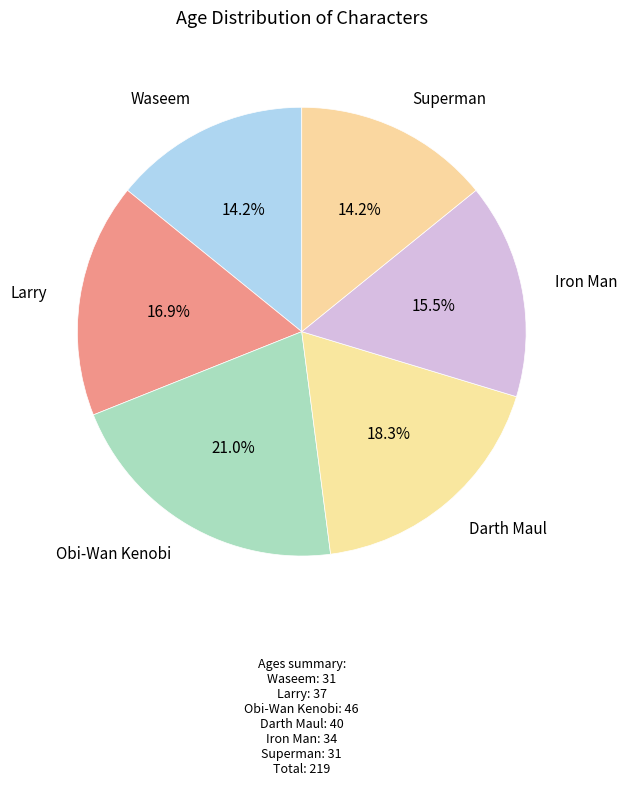

Which slice is the largest?

Obi-Wan Kenobi